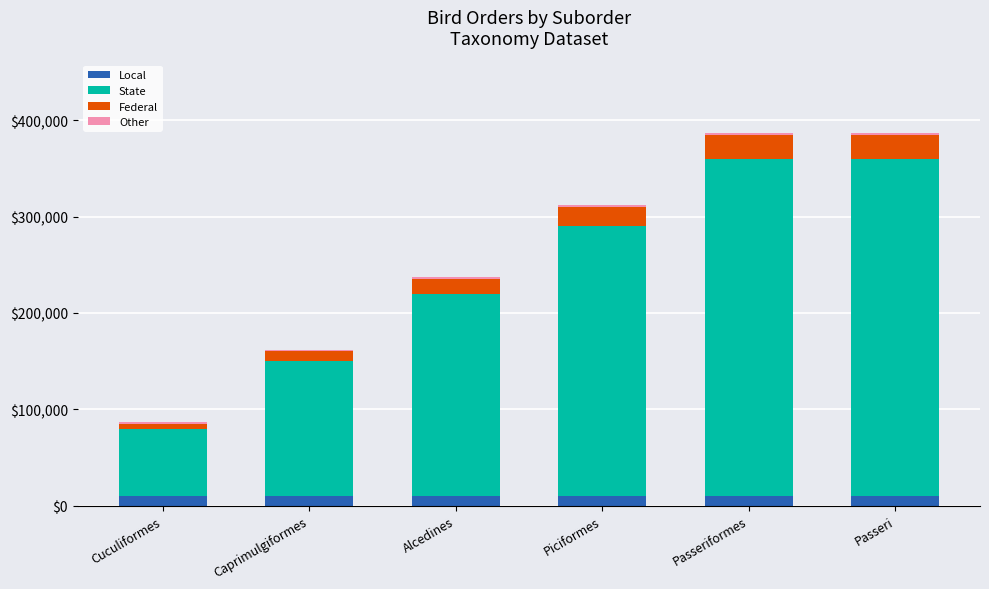

What is the lowest value of the Local series?

10000